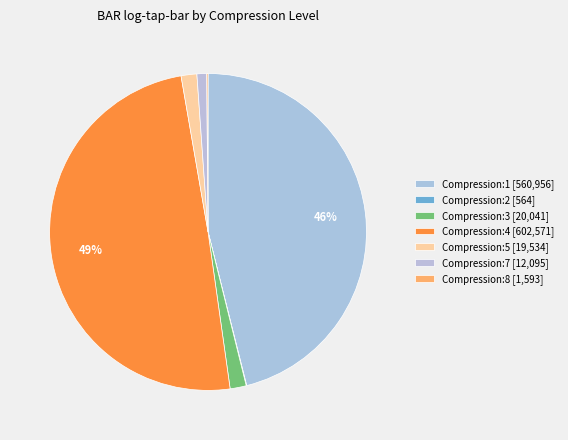

What is the largest slice in the pie chart?

Compression:4